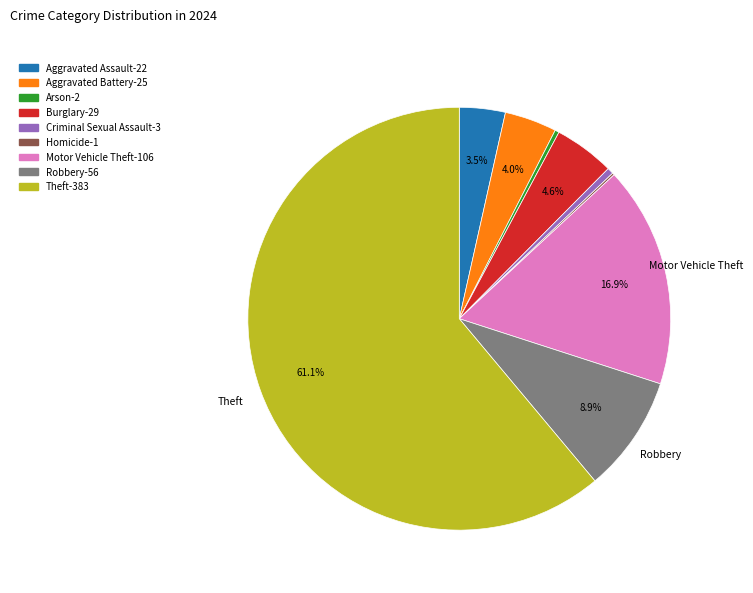

Which slice is the largest?

Theft